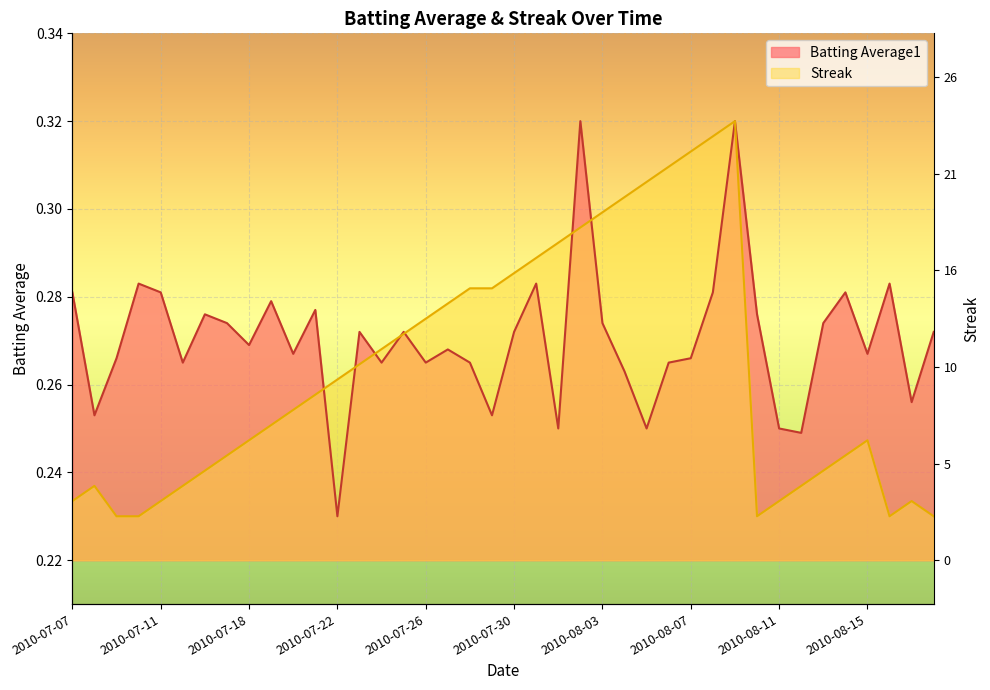

What are all the series names shown in the legend?

Batting Average1, Streak